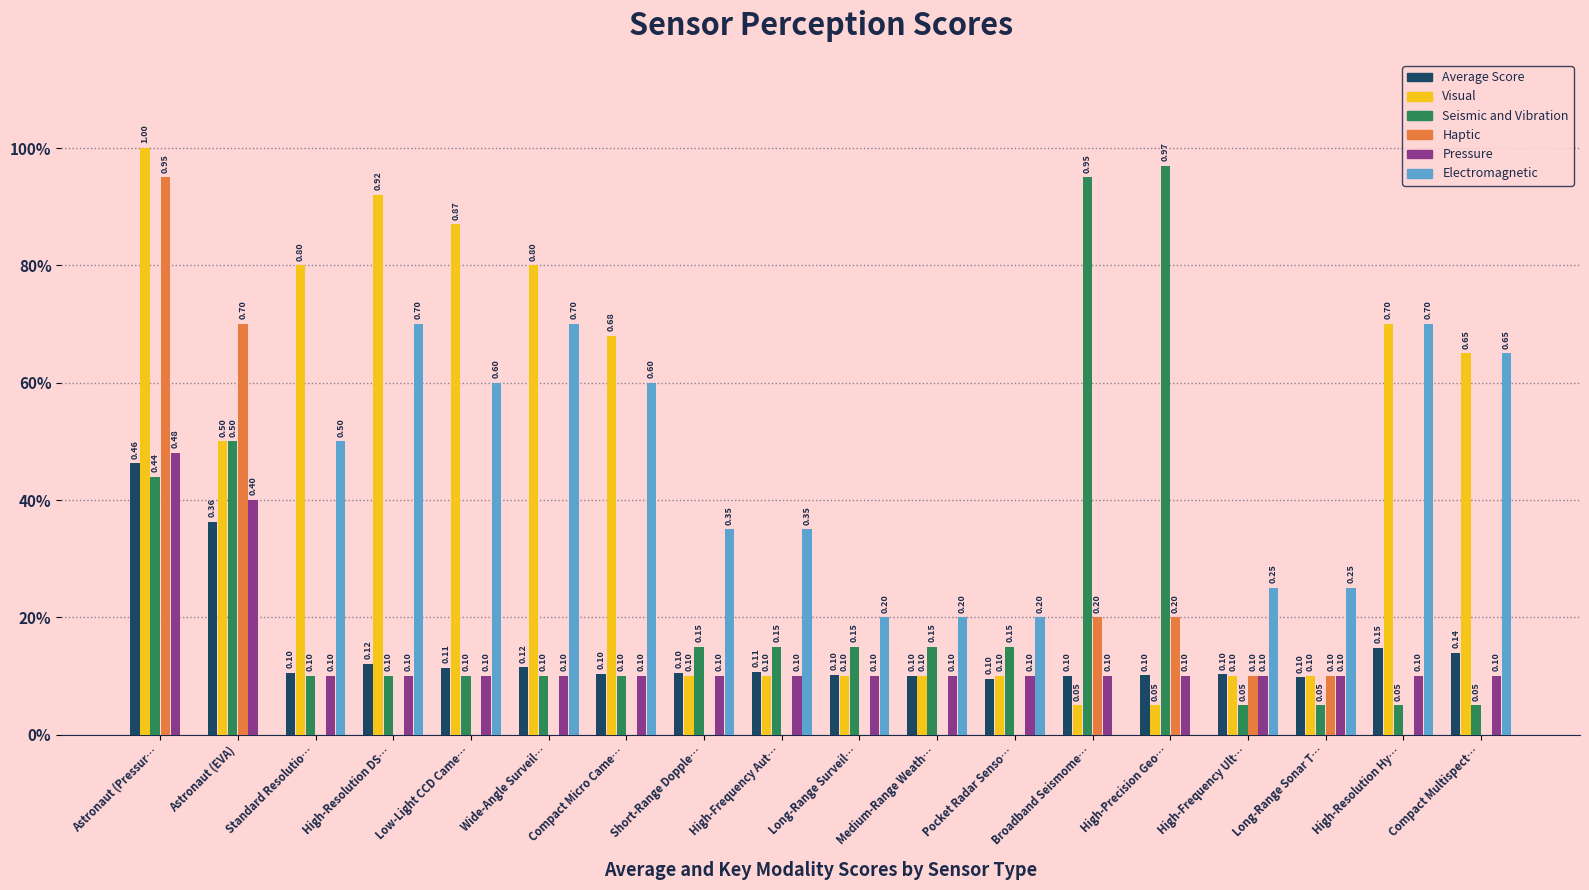

Where is Electromagnetic nearest to the value 0?

Astronaut (Pressur…